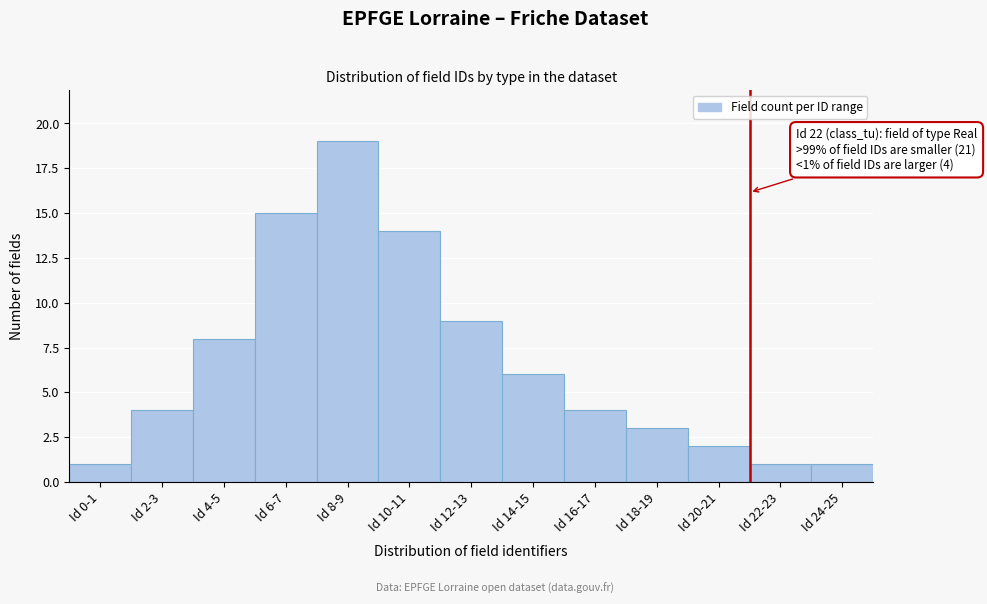

Reading left to right, list all the values displayed in this chart.

1	4	8	15	19	14	9	6	4	3	2	1	1